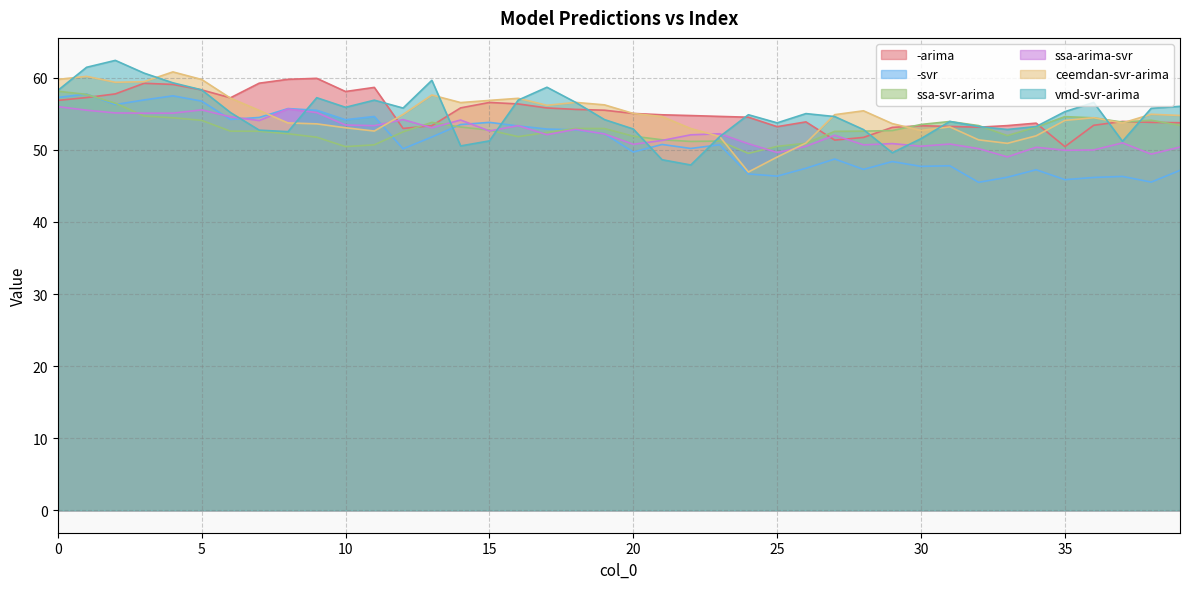

What is the difference between the maximum and minimum values in the ssa-arima-svr series?

7.0